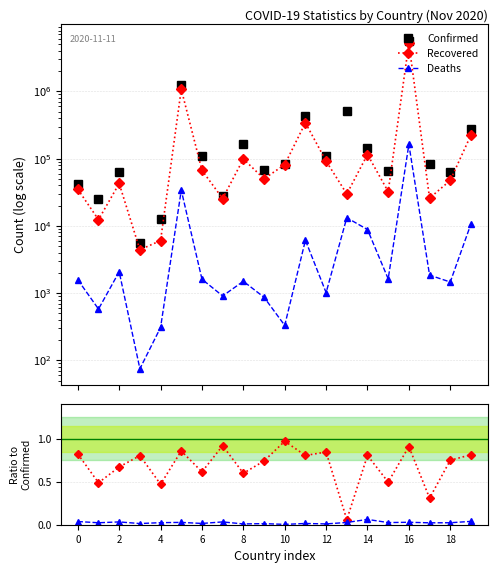

True or false: Rec/Conf and Confirmed cross at least once.

False